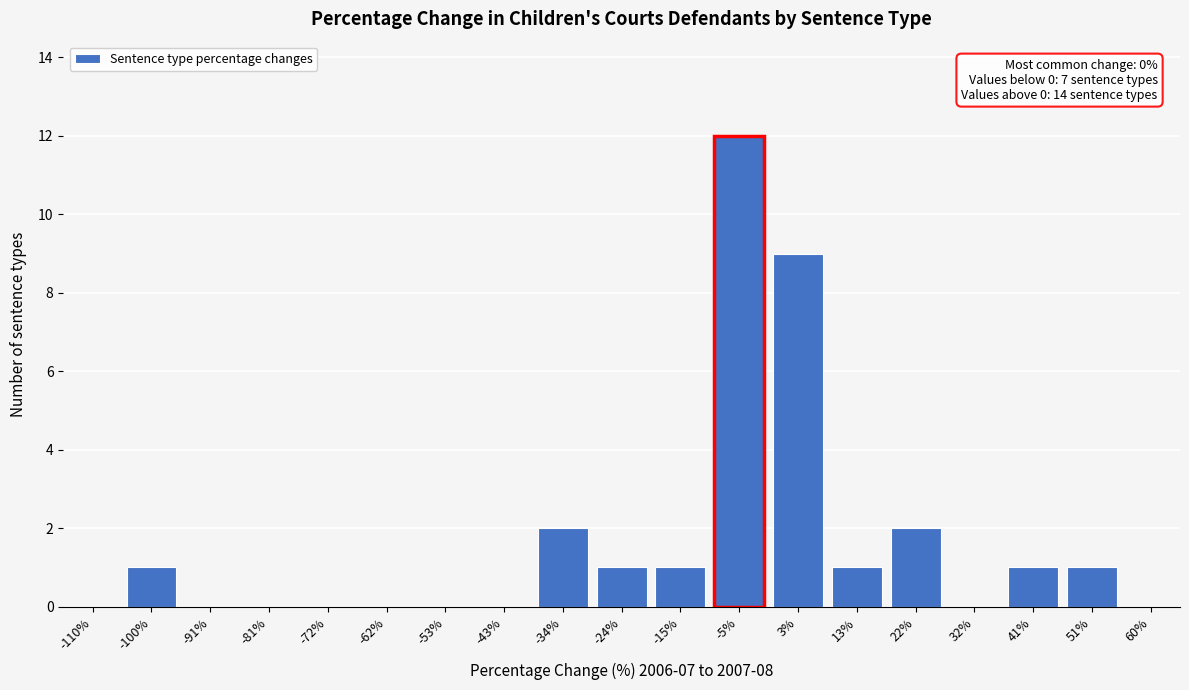

Reading left to right, extract all data points from this chart.

-110%=0	-100%=1	-91%=0	-81%=0	-72%=0	-62%=0	-53%=0	-43%=0	-34%=2	-24%=1	-15%=1	-5%=12	3%=9	13%=1	22%=2	32%=0	41%=1	51%=1	60%=0